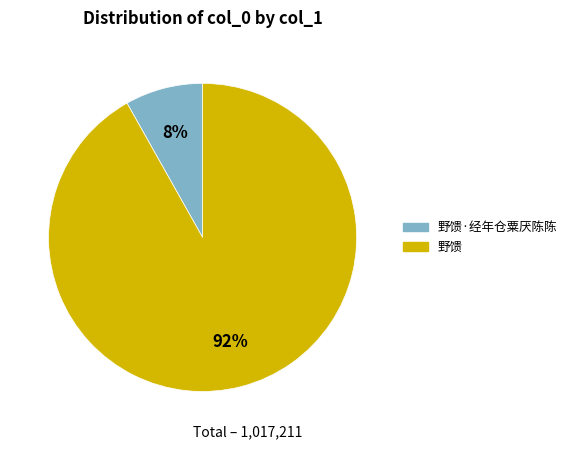

To the nearest percent, what is the average slice percentage?

50%